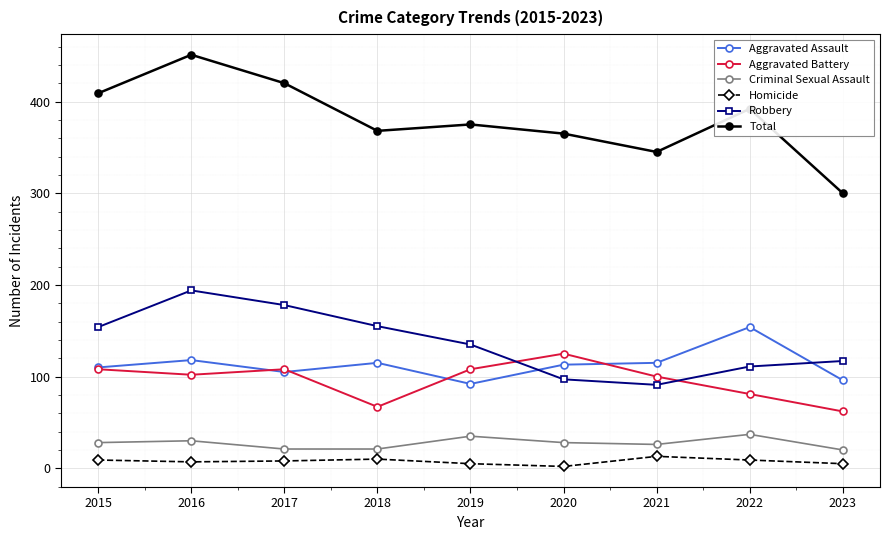

At 2022, list the series in order from smallest to largest.

Homicide, Criminal Sexual Assault, Aggravated Battery, Robbery, Aggravated Assault, Total